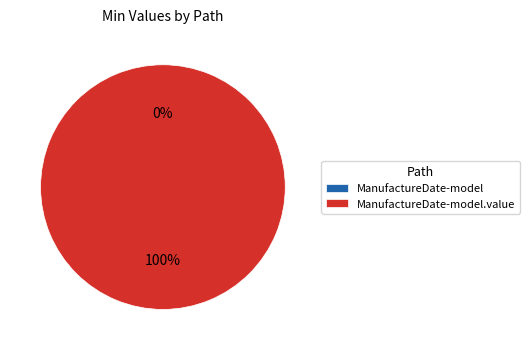

Between shr-core-ManufactureDate-model.value and shr-core-ManufactureDate-model, which is larger?

shr-core-ManufactureDate-model.value